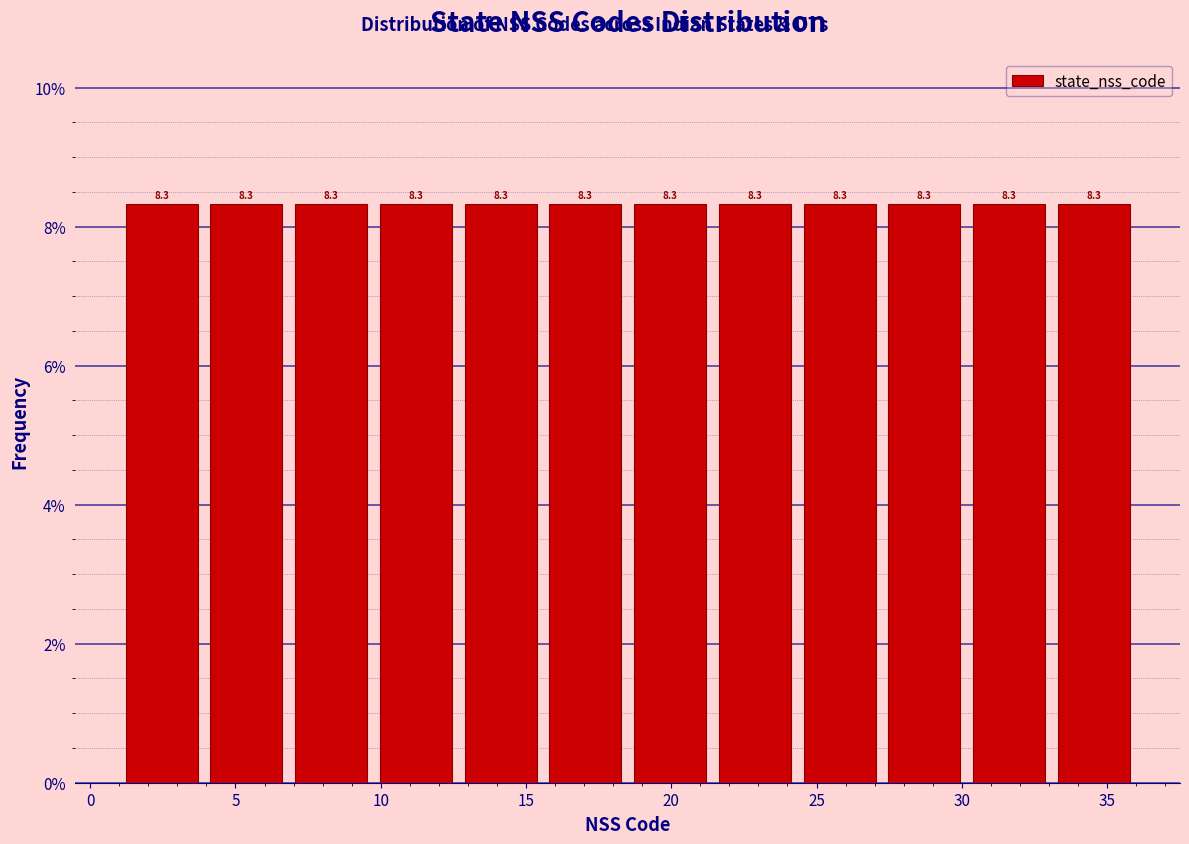

How tall is the bar that spans 7.0 to 10.0 on the x-axis? The bar edges are not printed on the chart, so give them approximately, as read against the axis.

8.3